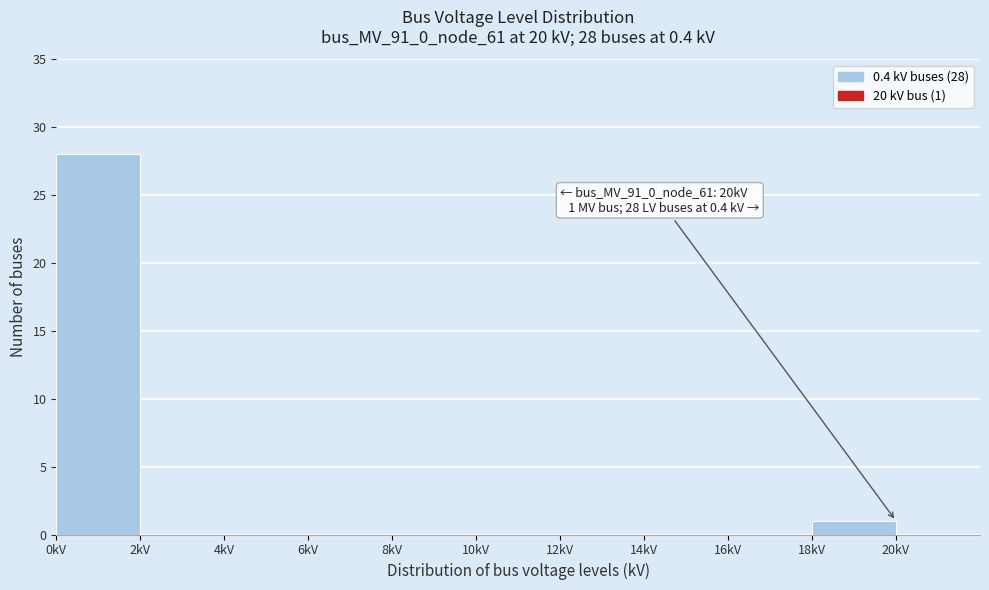

Which range on the x-axis has the tallest bar?

0 to 2